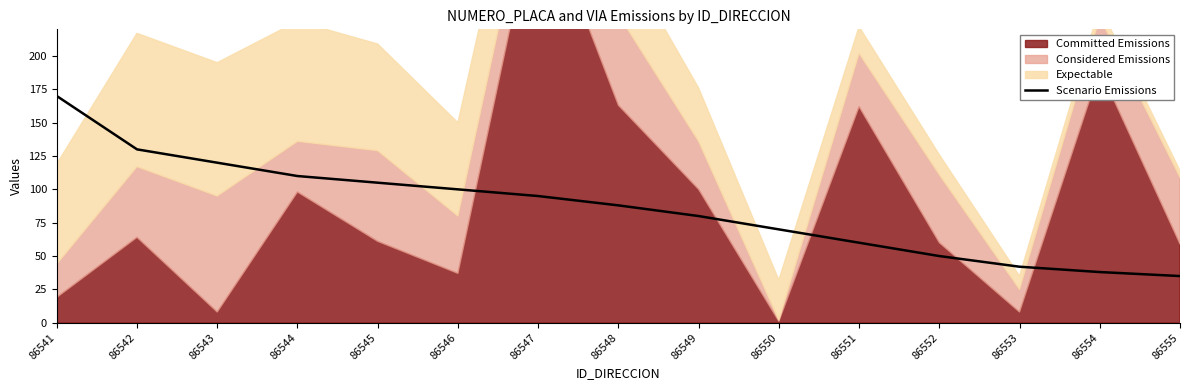

What is the difference between the values at 86549 and 86543?

40